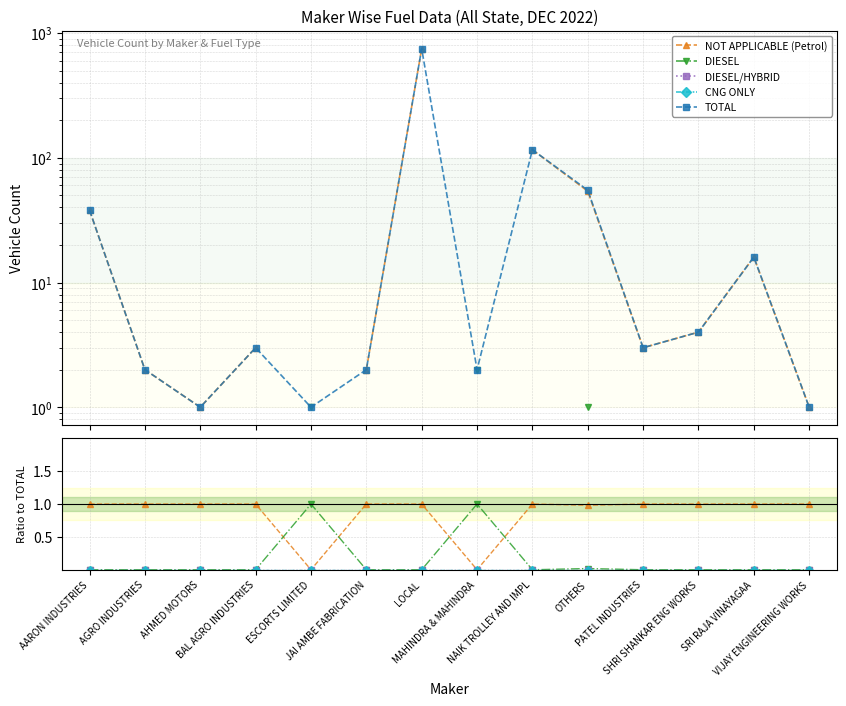

Reading left to right, what are all the values shown in this chart?

NOT APPLICABLE (Petrol): 1.0	1.0	1.0	1.0	0.0	1.0	1.0	0.0	1.0	1.0	1.0	1.0	1.0	1.0
DIESEL: 0.0	0.0	0.0	0.0	1.0	0.0	0.0	1.0	0.0	0.0	0.0	0.0	0.0	0.0
DIESEL/HYBRID: 0.0	0.0	0.0	0.0	0.0	0.0	0.0	0.0	0.0	0.0	0.0	0.0	0.0	0.0
CNG ONLY: 0.0	0.0	0.0	0.0	0.0	0.0	0.0	0.0	0.0	0.0	0.0	0.0	0.0	0.0
TOTAL: 38.0	2.0	1.0	3.0	1.0	2.0	750.0	2.0	116.0	55.0	3.0	4.0	16.0	1.0